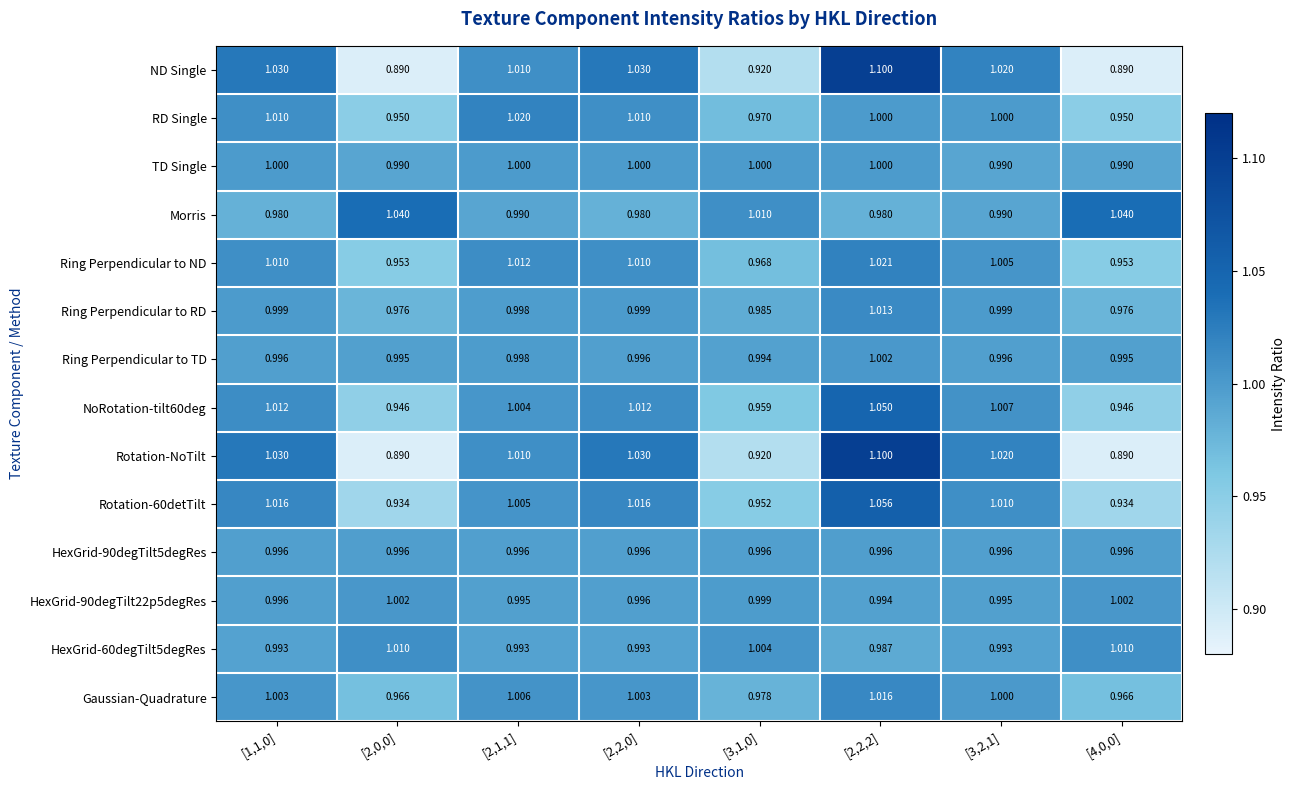

Is the value of Ring Perpendicular to RD at [3,1,0] greater than the value of Gaussian-Quadrature at [2,1,1]?

No